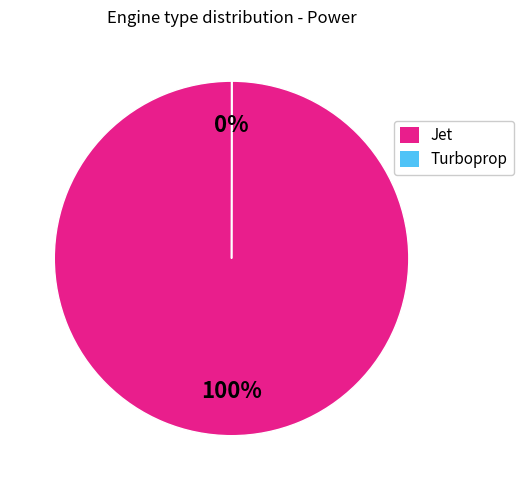

To the nearest percent, what is the average slice percentage?

50%